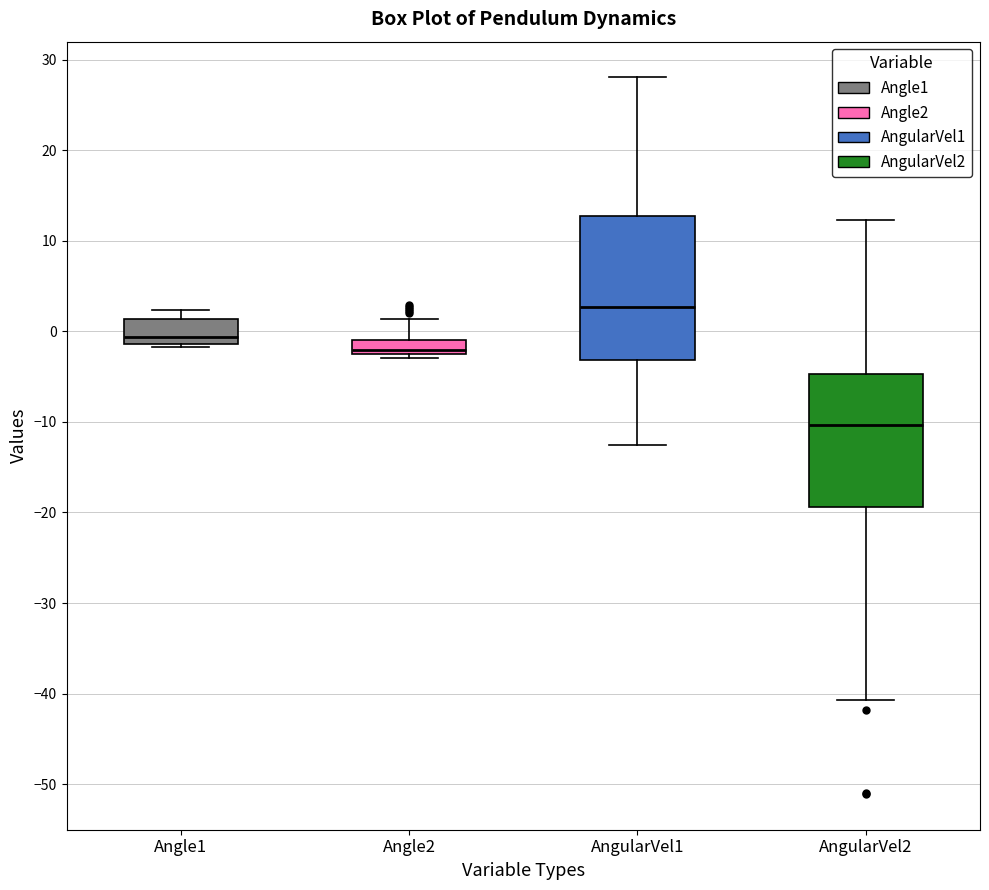

Comparing the boxes themselves (not the whiskers), which one is the tallest?

AngularVel1